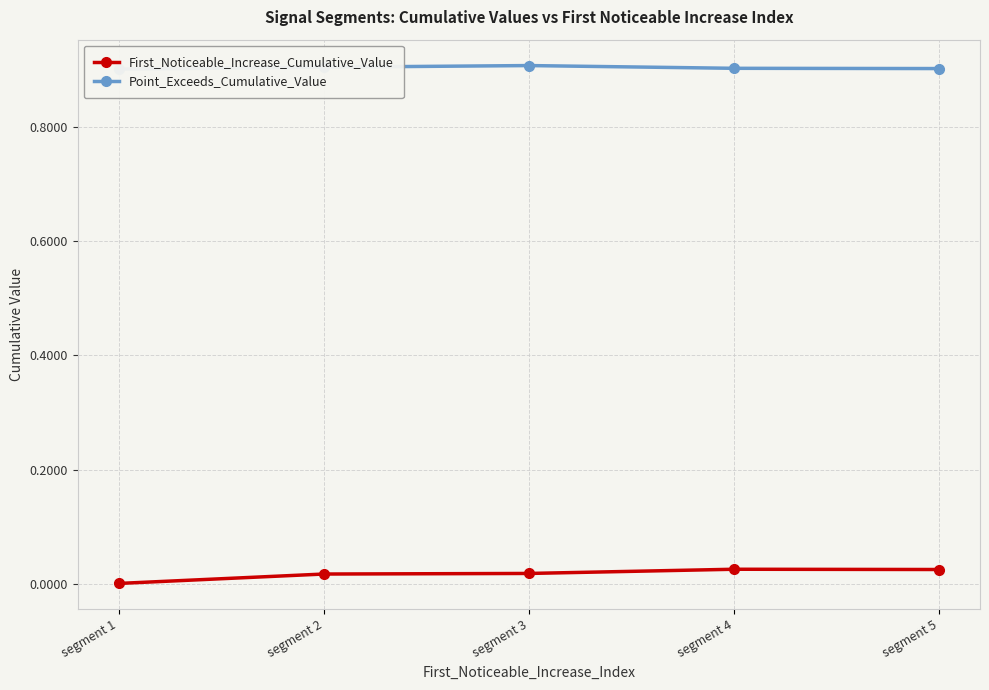

Is it true that Point_Exceeds_Cumulative_Value equals 1.5 at segment 5?

False